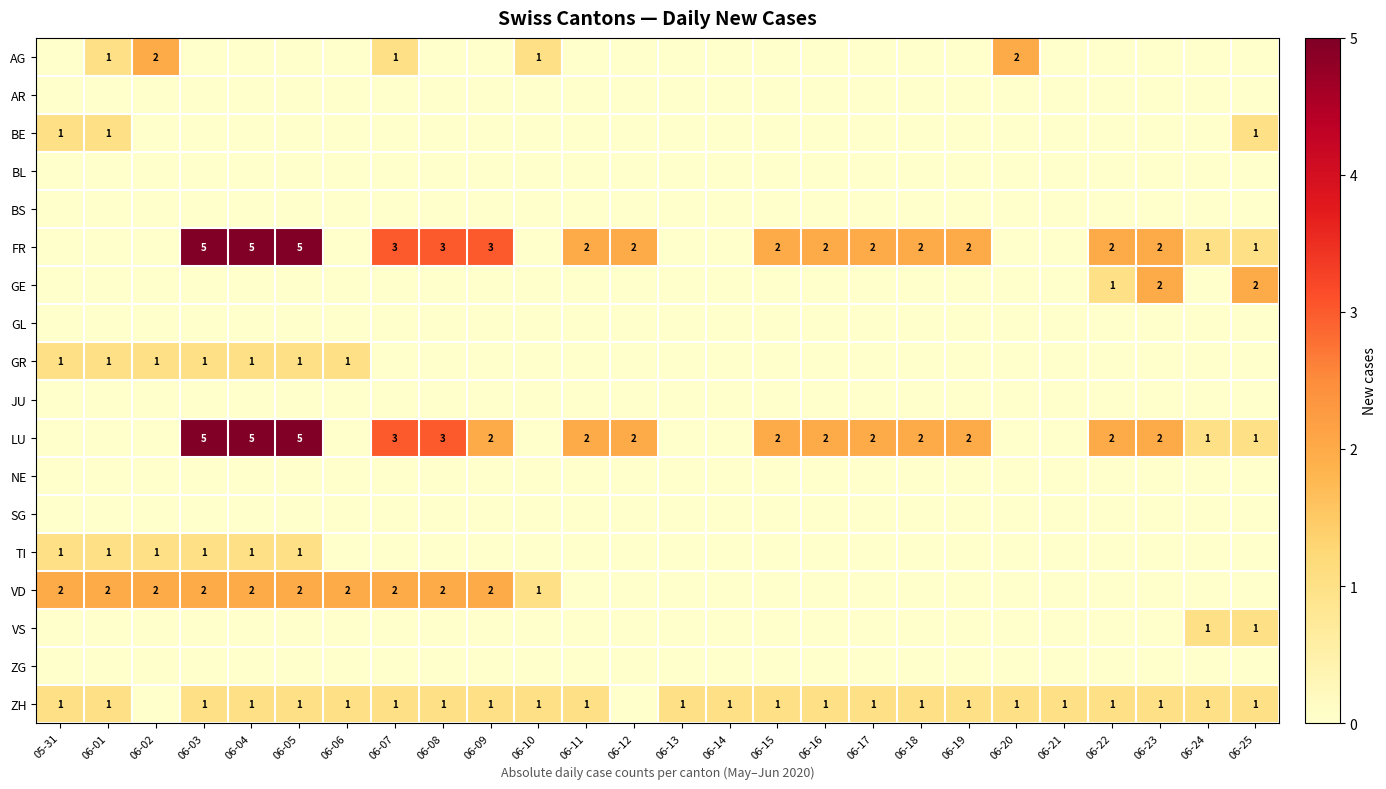

Is it true that FR equals 0 at 06-11?

False